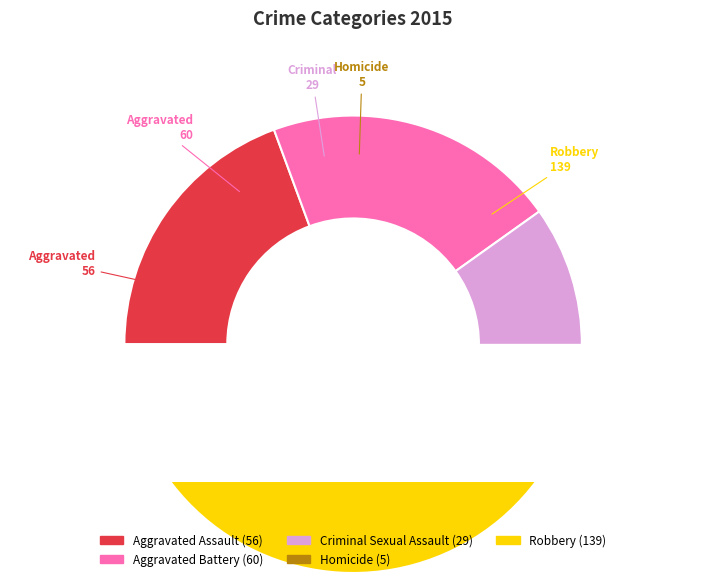

What is the largest slice in the pie chart?

Robbery